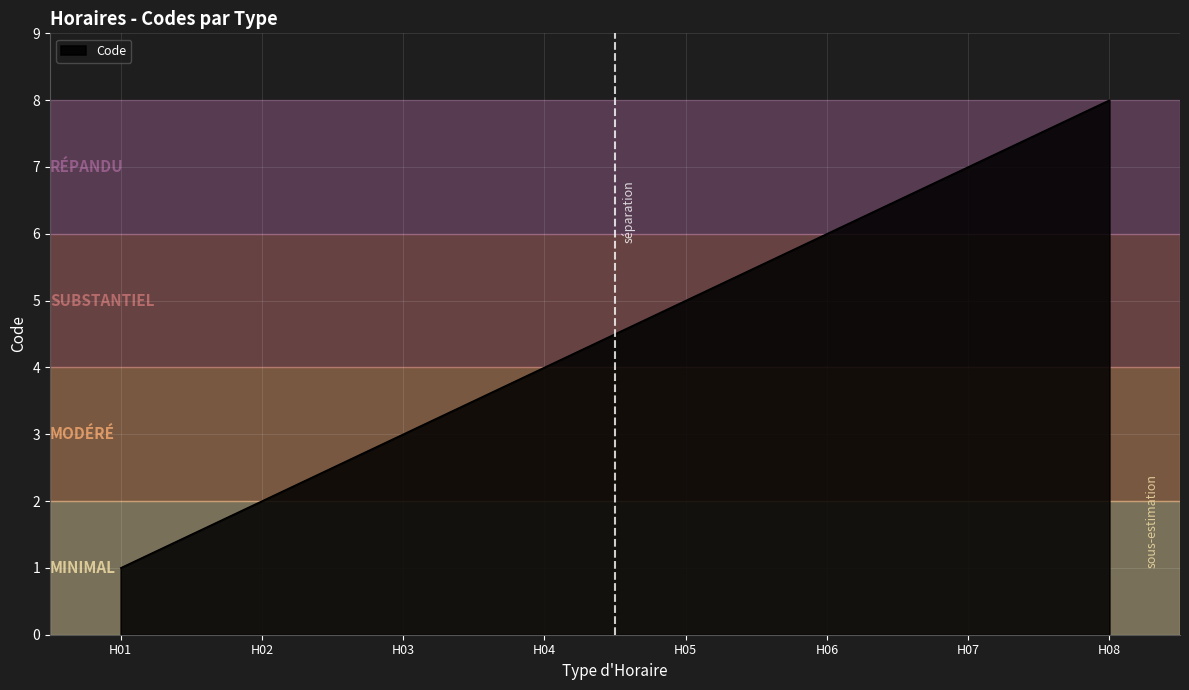

Count the number of data series in this chart.

1